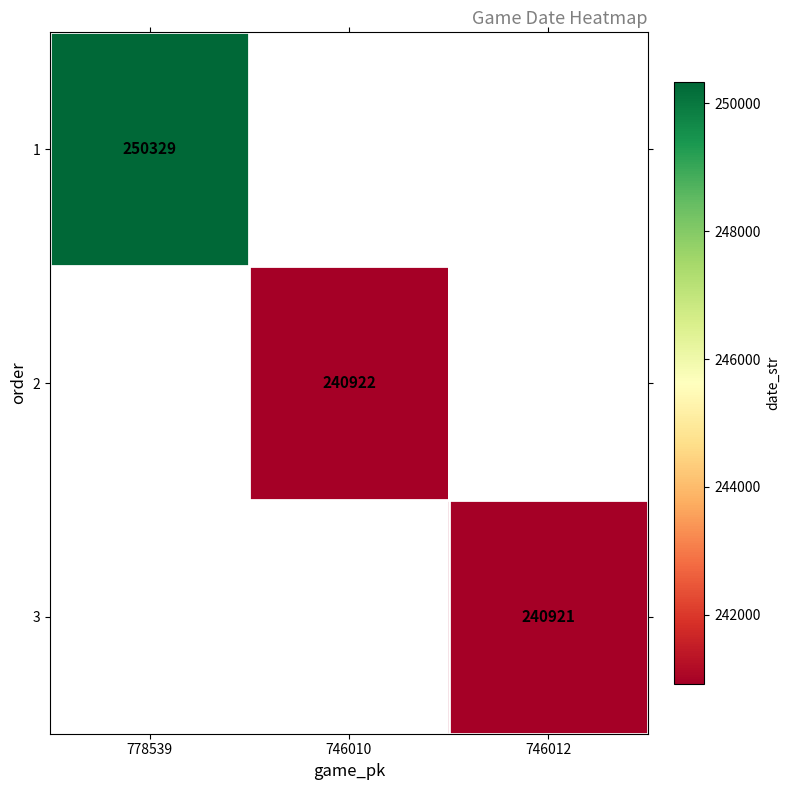

How many data points does each series have?

3